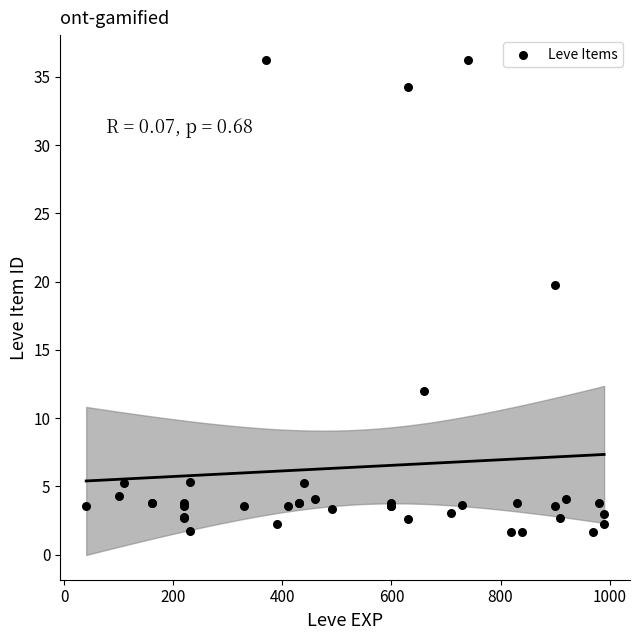

What Y value in the scatter plot is closest to 18?

19.7